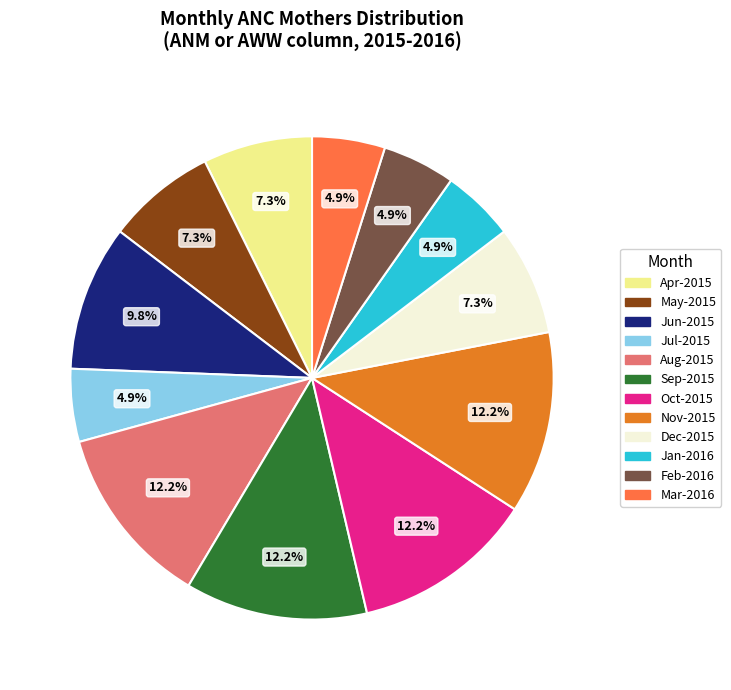

What percentage is NOT represented by Aug-2015?

87.8%